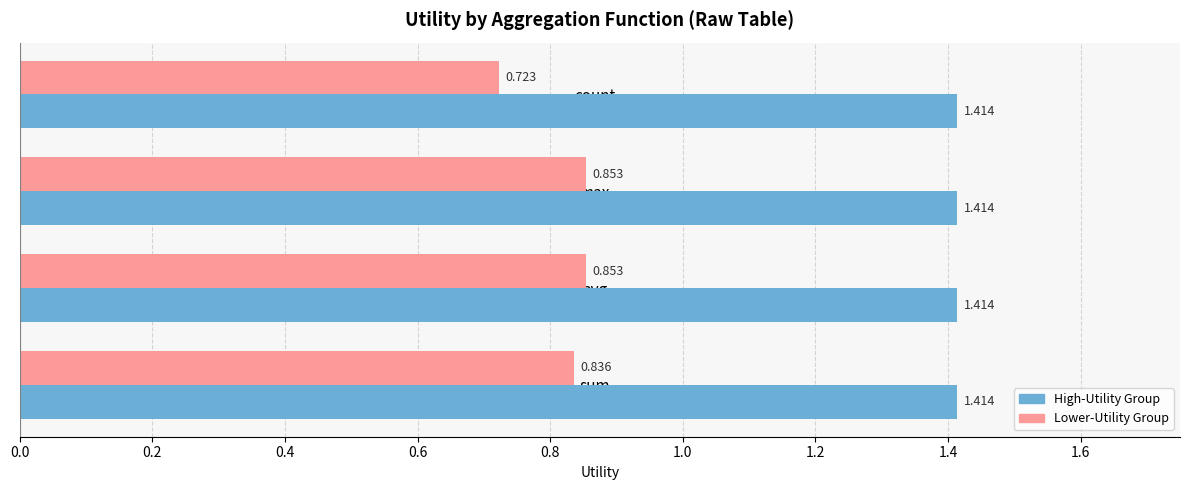

Which category has the lowest value across all series?

count